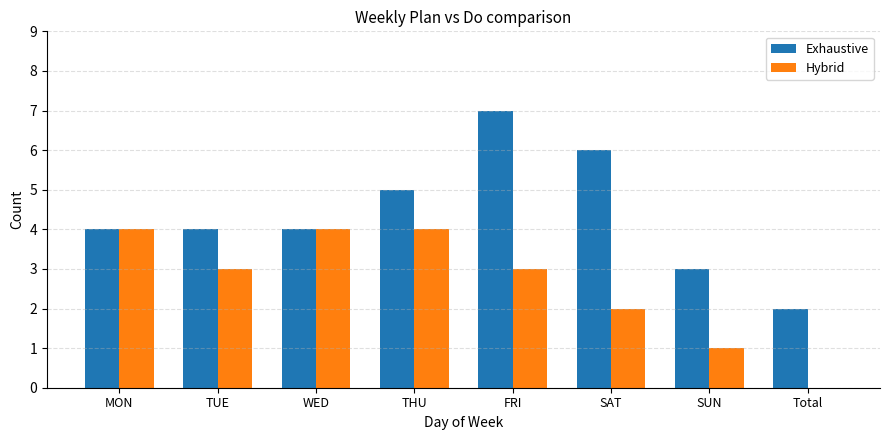

Which category has the highest value in the Exhaustive series?

FRI